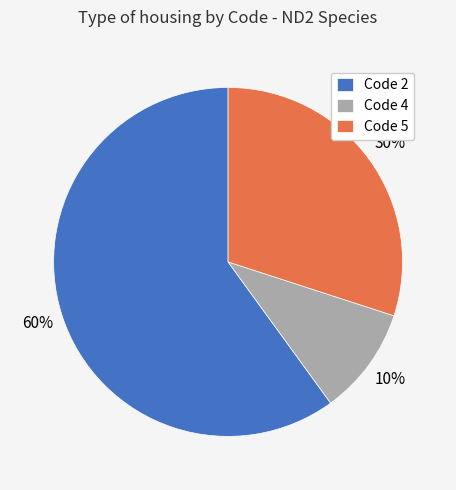

How many slices are in this pie chart?

3